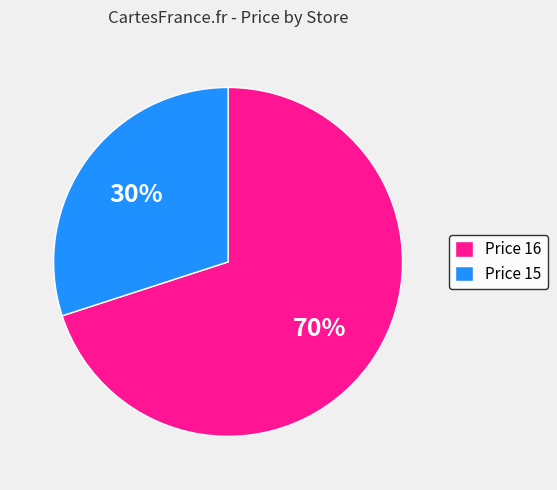

To the nearest percent, what portion does Price 15 represent?

30%